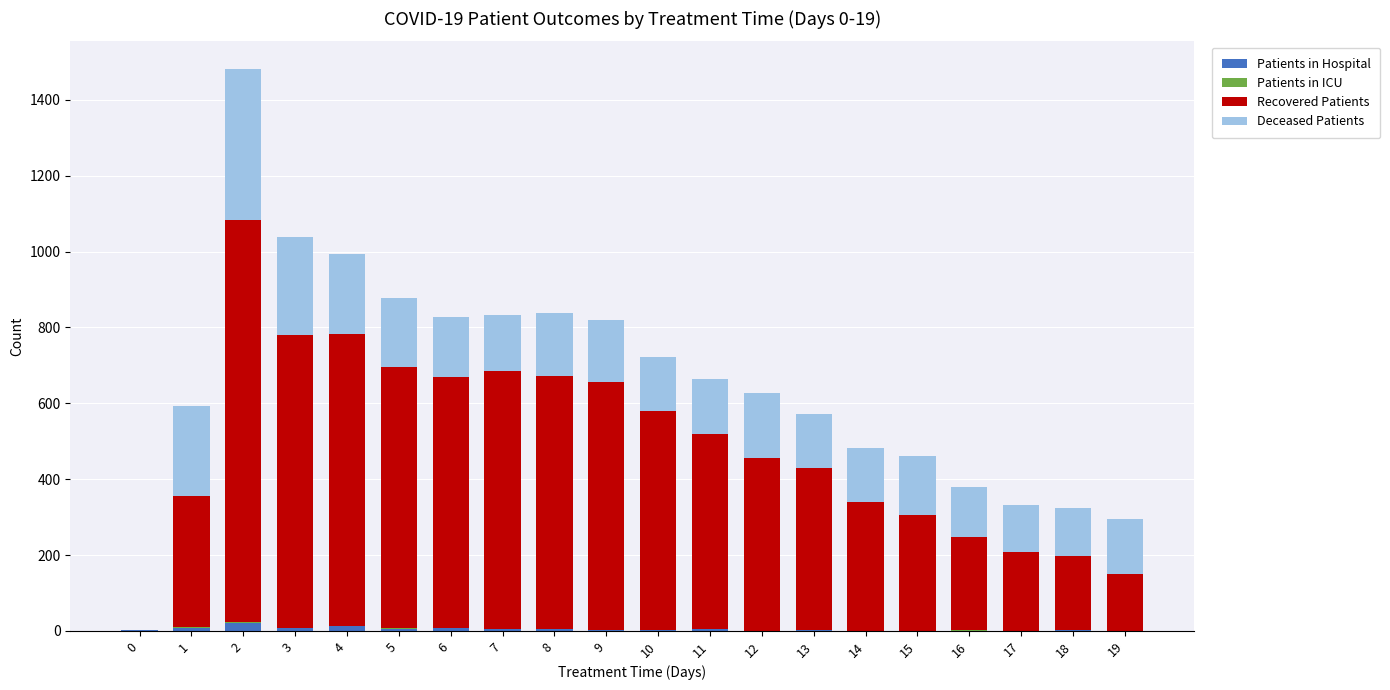

The Patients in Hospital series shows 2 at 18. True or false?

True